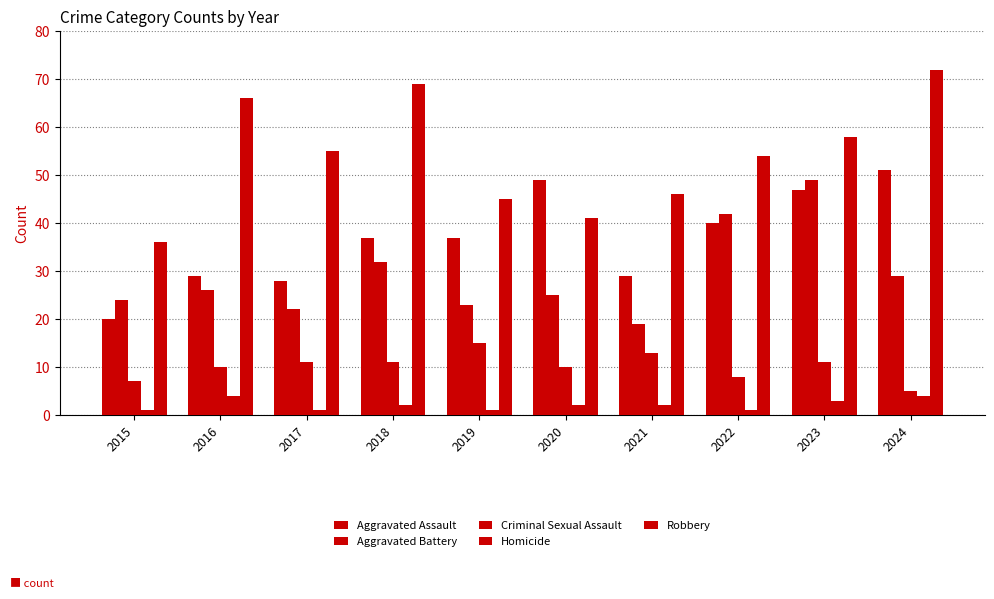

How many data points does each series have?

10